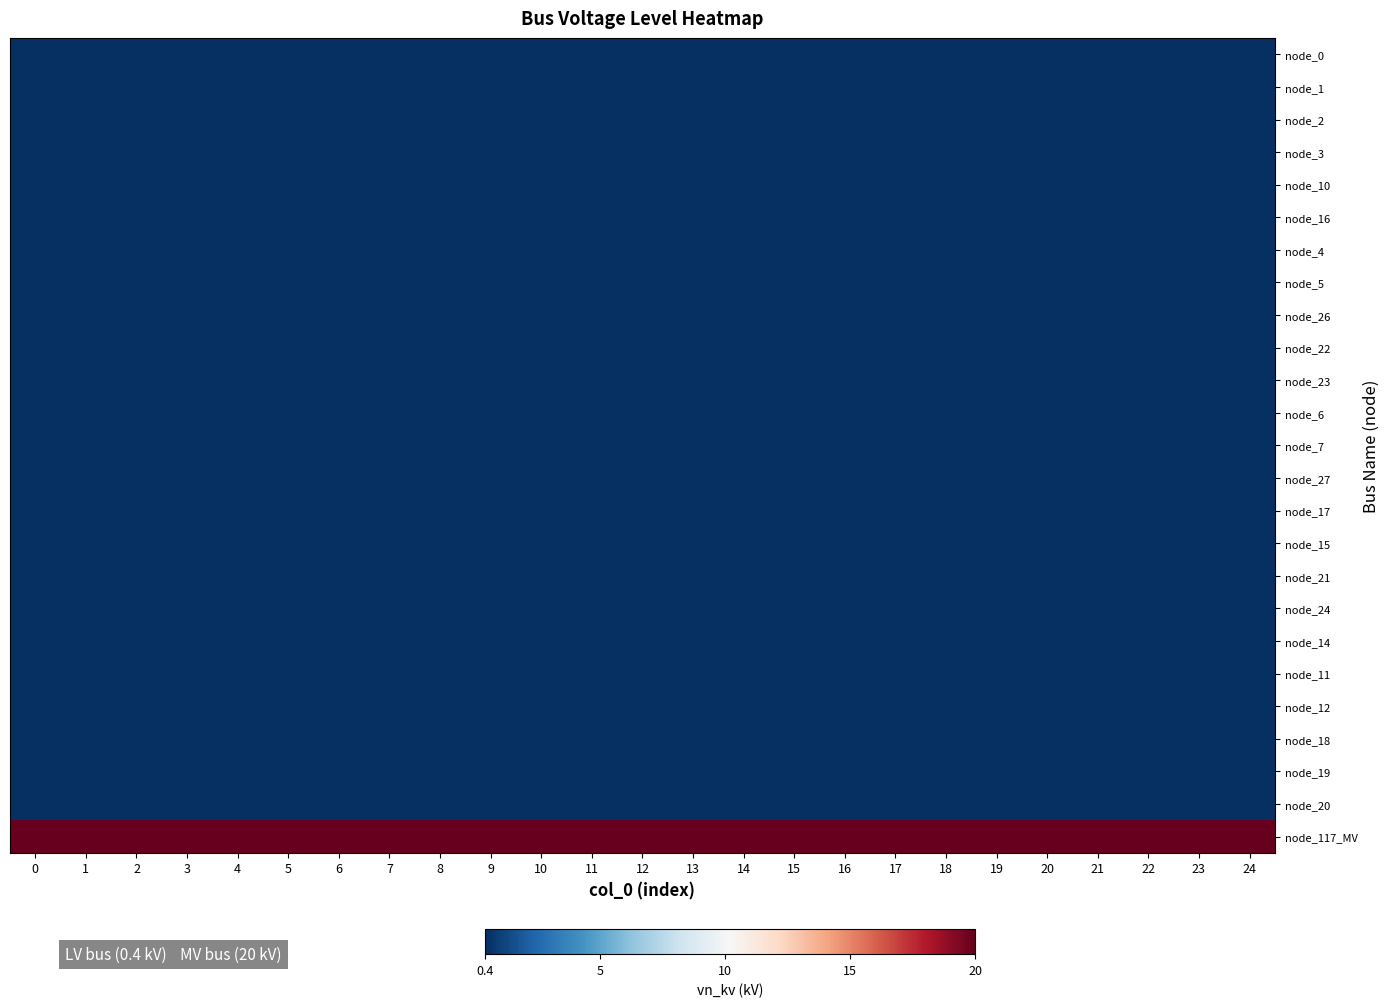

Rank the series by their maximum value, from highest to lowest.

node_117_MV, node_0, node_1, node_2, node_3, node_10, node_16, node_4, node_5, node_26, node_22, node_23, node_6, node_7, node_27, node_17, node_15, node_21, node_24, node_14, node_11, node_12, node_18, node_19, node_20